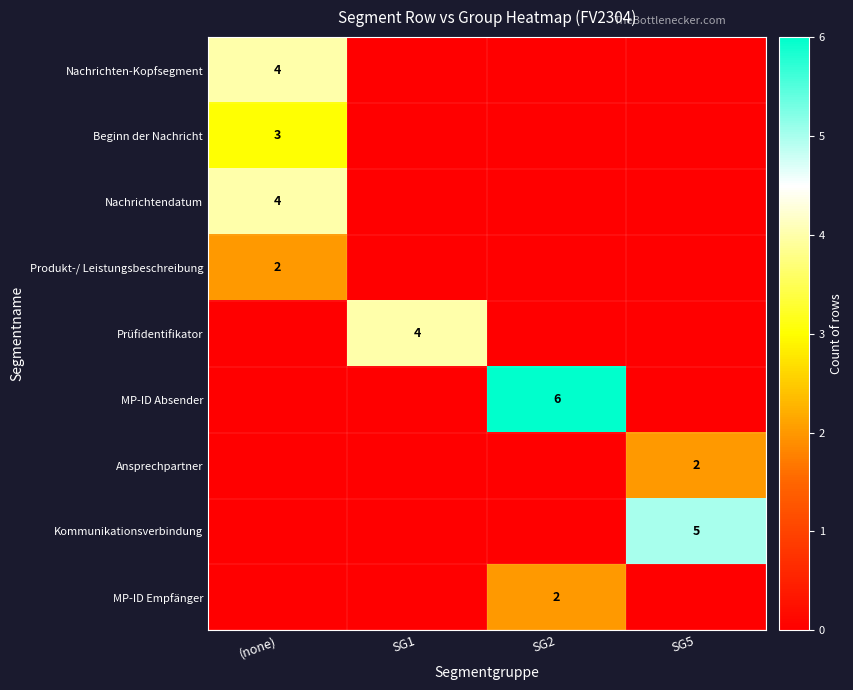

How many distinct data groups are displayed?

9